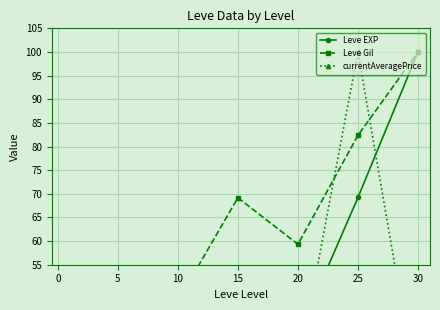

List the series in order of their peak value, lowest first.

Leve EXP, Leve Gil, currentAveragePrice